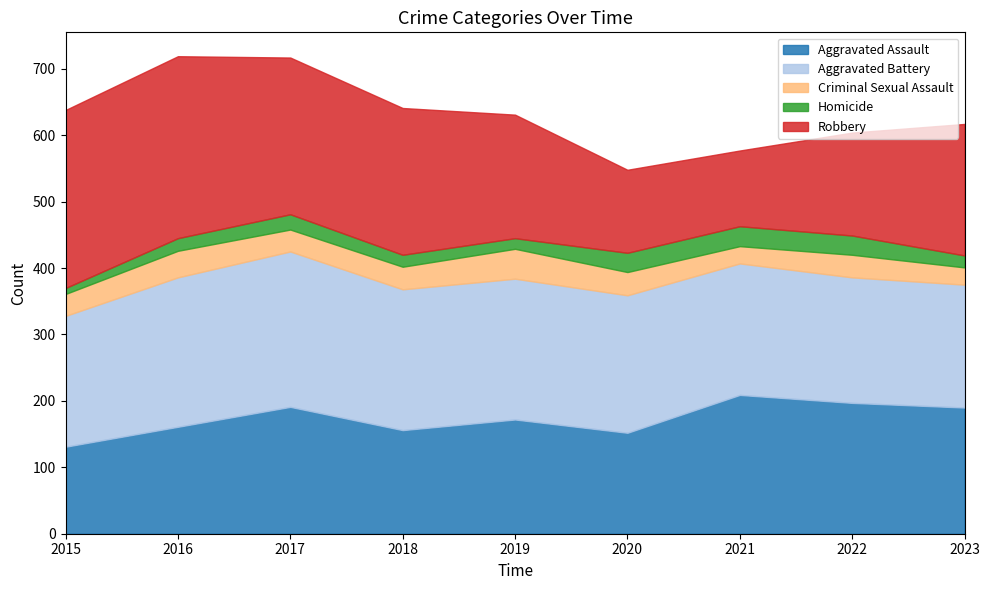

List the series in order of their peak value, highest first.

Robbery, Aggravated Battery, Aggravated Assault, Criminal Sexual Assault, Homicide